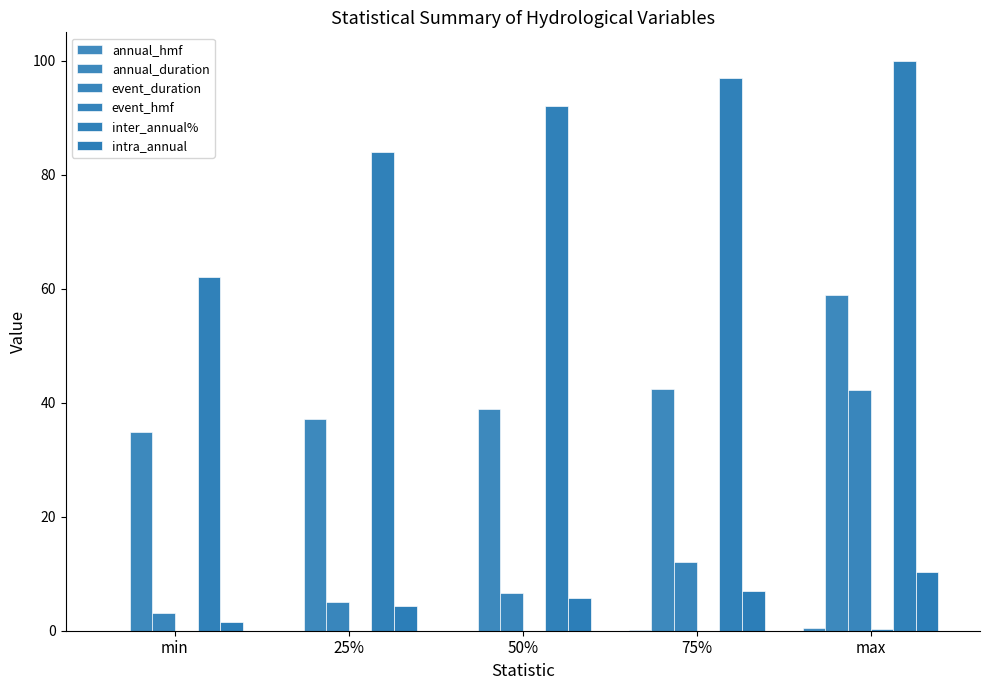

List the series in order of their peak value, highest first.

inter_annual%, annual_duration, event_duration, intra_annual, annual_hmf, event_hmf